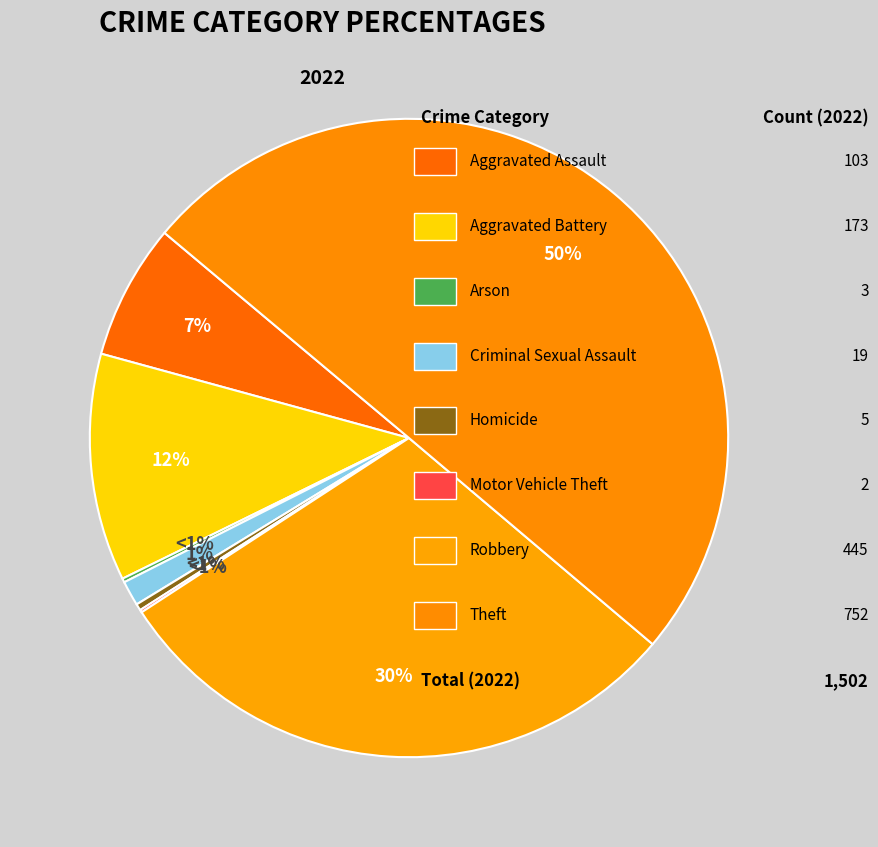

Which has a higher value, Aggravated Assault or Robbery?

Robbery